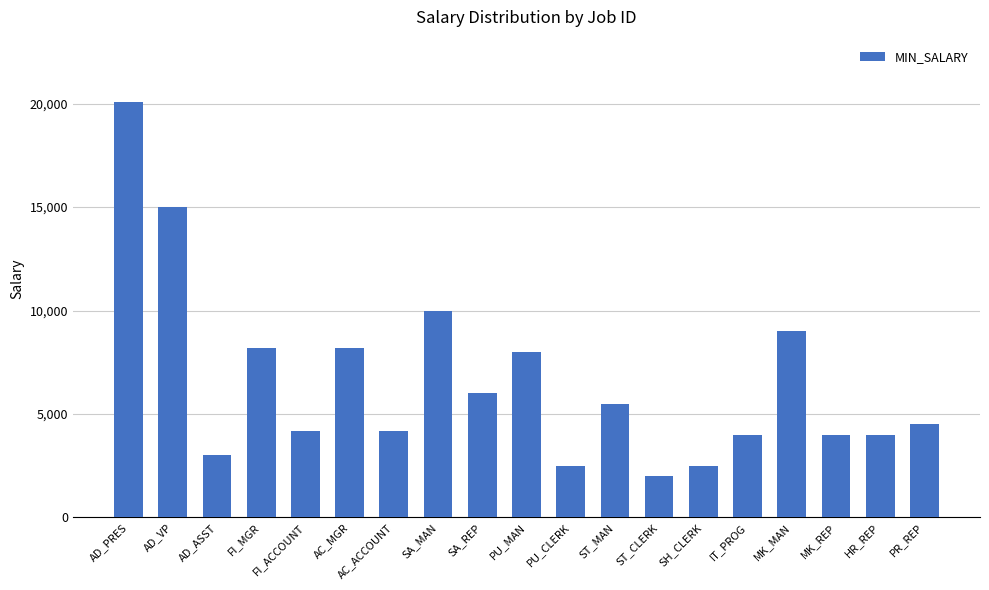

Reading right to left, transcribe all the data shown in this chart.

4500	4000	4000	9000	4000	2500	2008	5500	2500	8000	6000	10000	4200	8200	4200	8200	3000	15000	20080